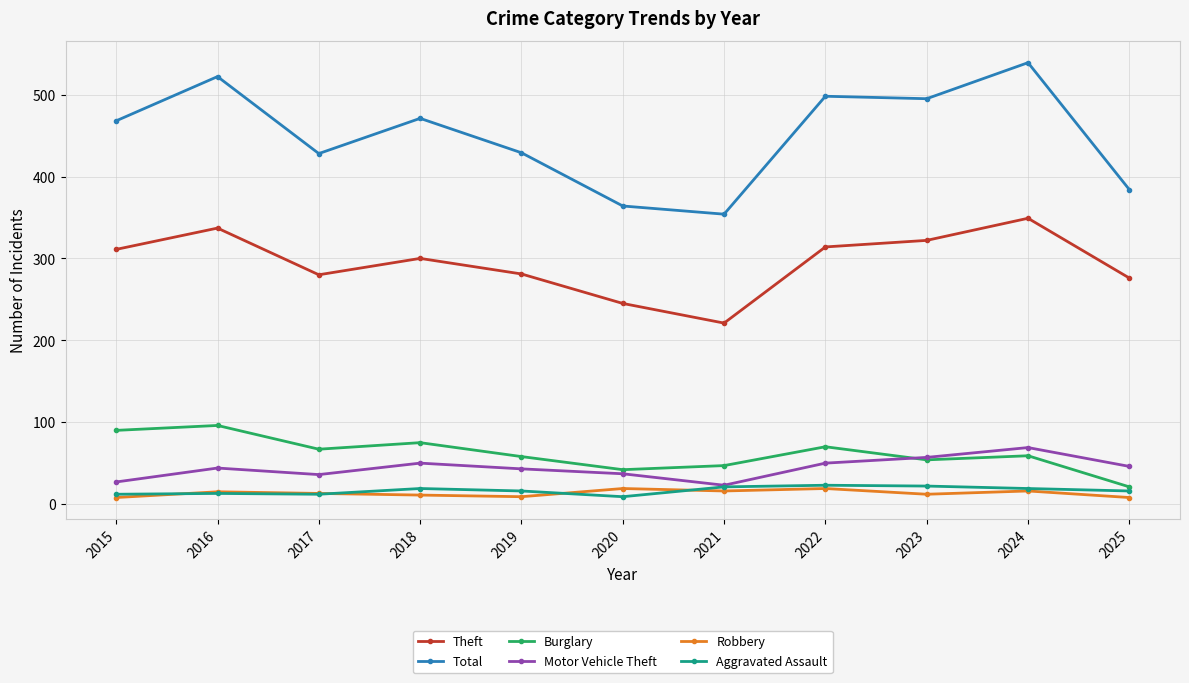

Count the number of data series in this chart.

6